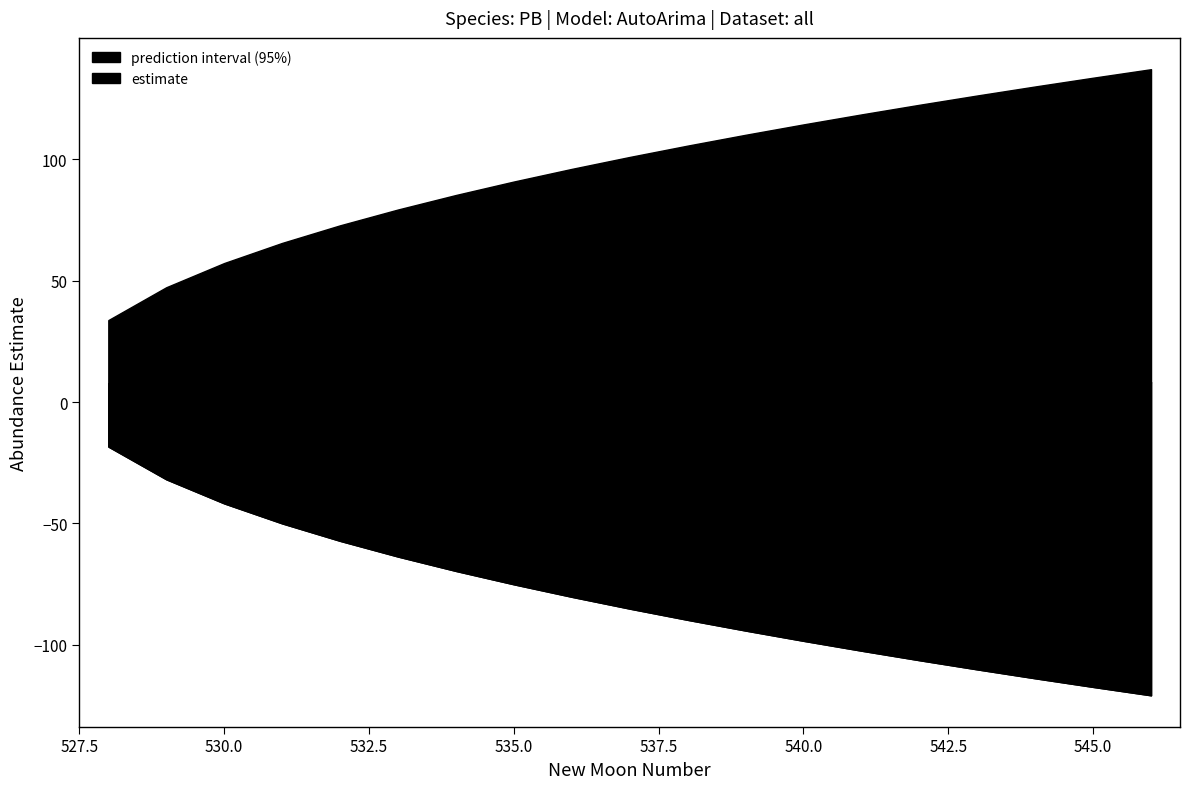

Where is lower_pi nearest to the value -69?

534